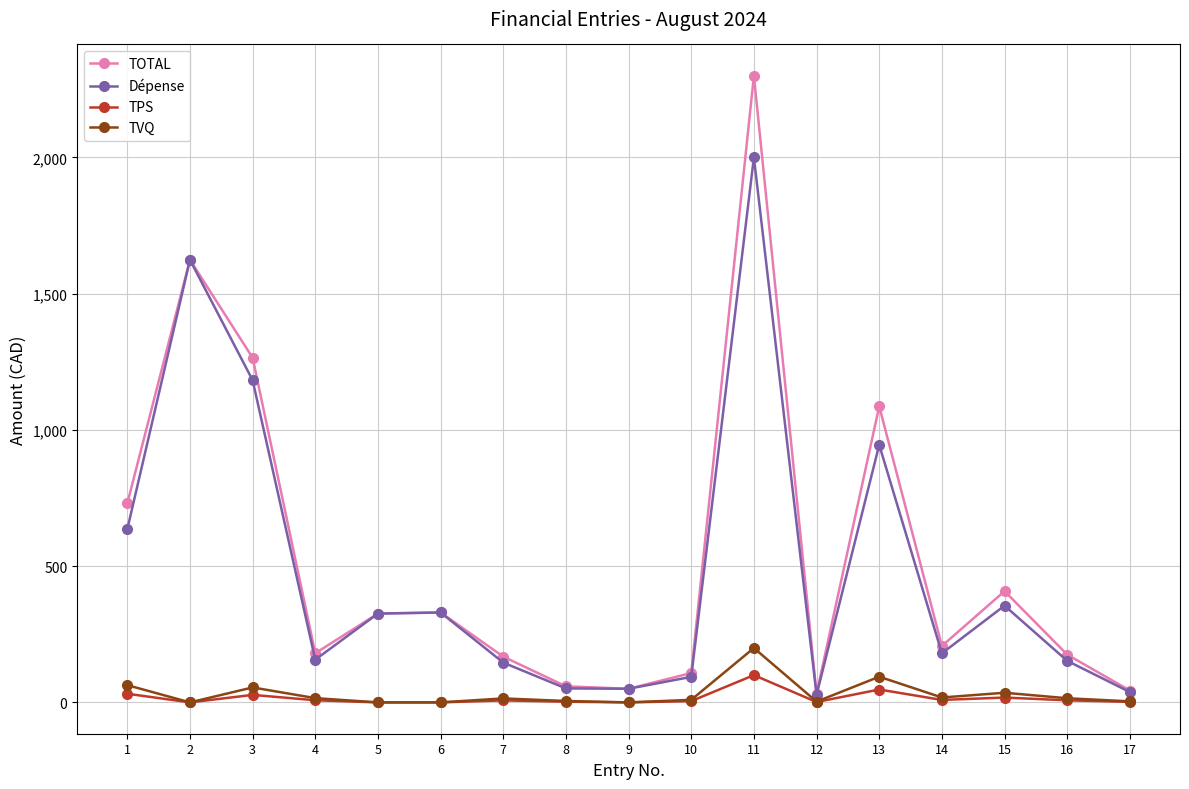

Rank the series at 3 from highest to lowest value.

TOTAL, Dépense, TVQ, TPS